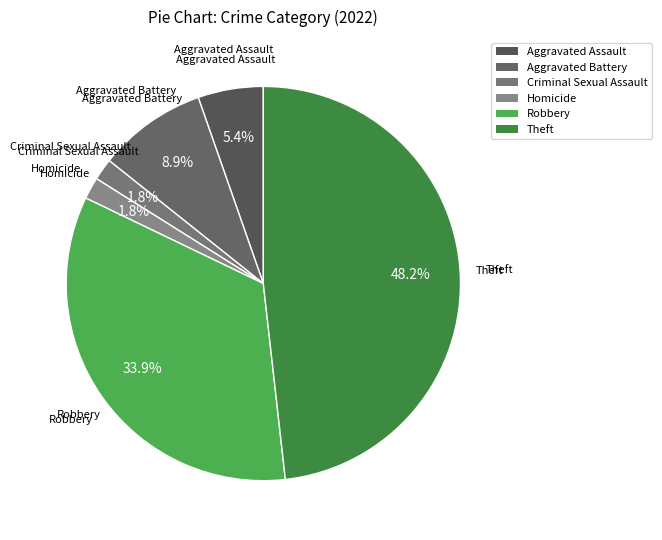

To the nearest percent, what percentage of the pie is Robbery?

34%